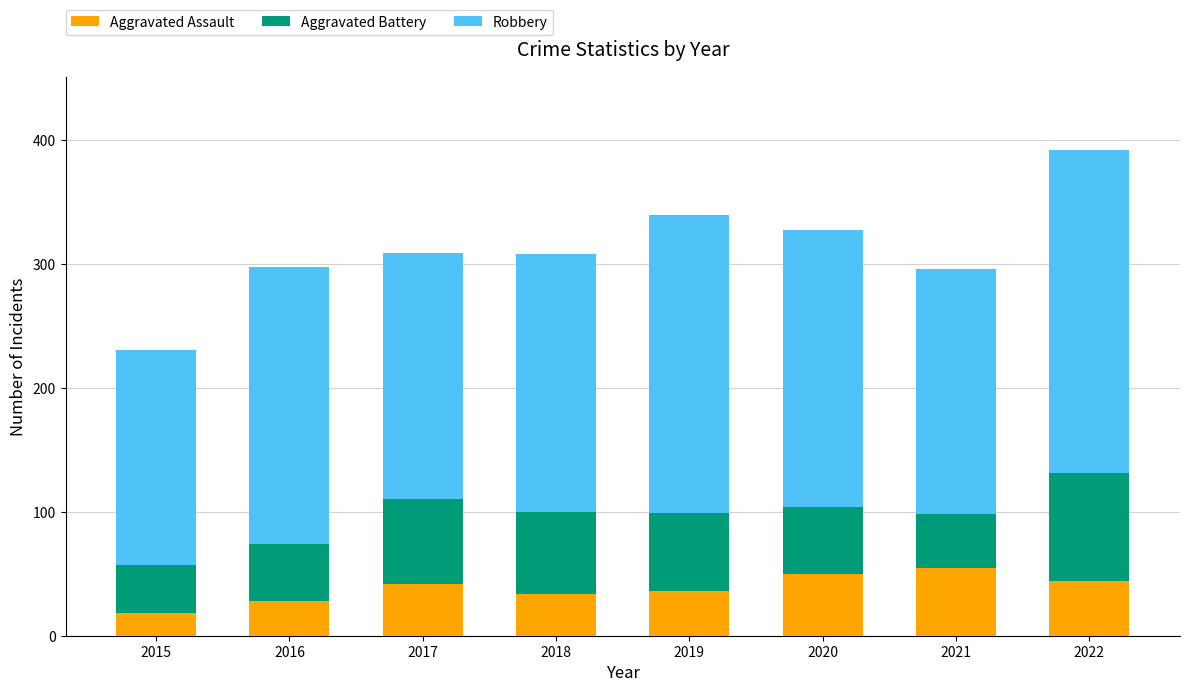

What is the difference between the Aggravated Assault values at 2015 and 2020?

32